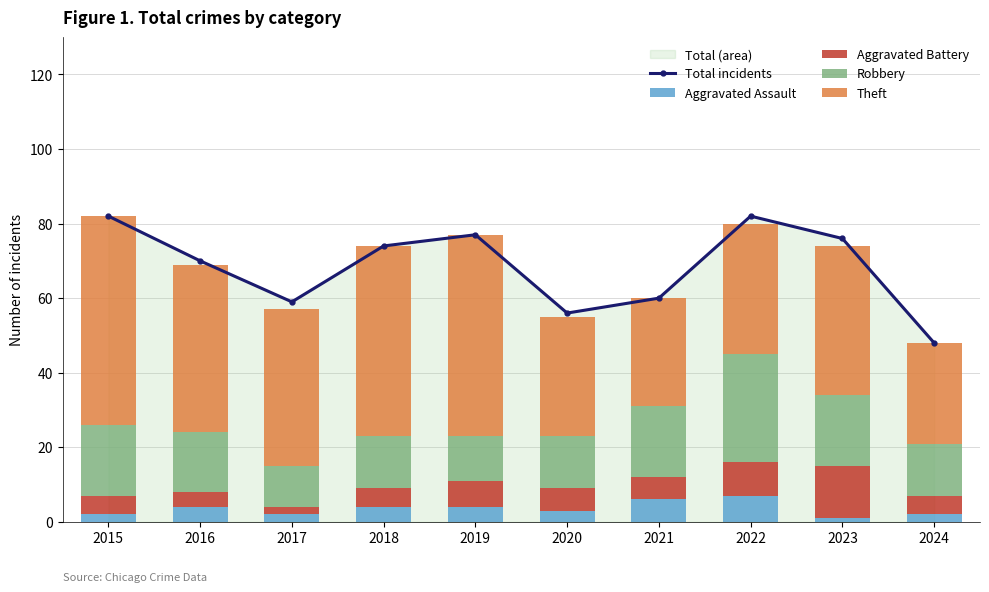

What value does the Aggravated Battery series have at 2018, to the nearest 5?

5